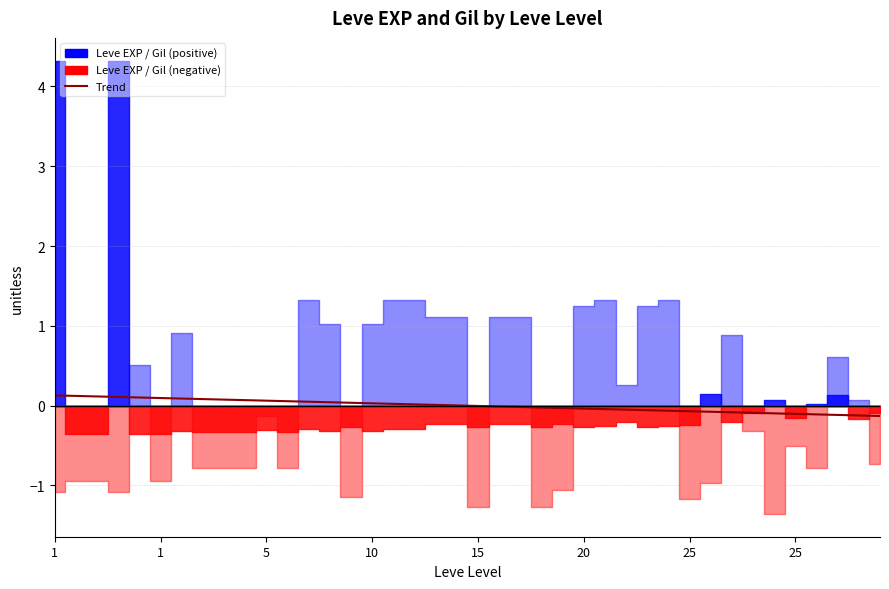

What is the change in value from 12 to 24?

-0.1